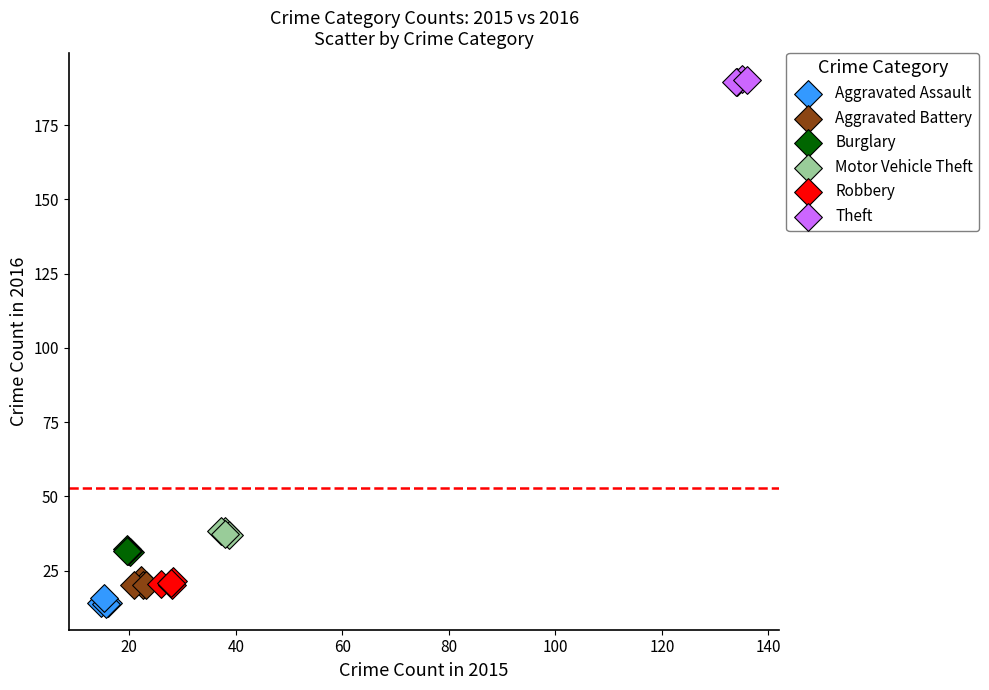

Which series reaches the maximum Y coordinate?

Theft